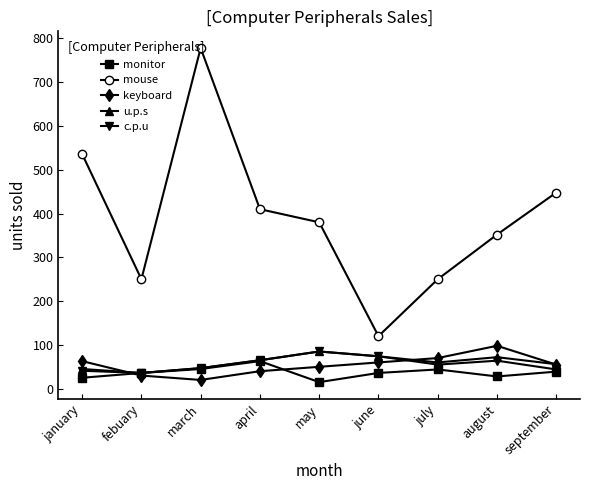

Which category has the highest value across all series?

march